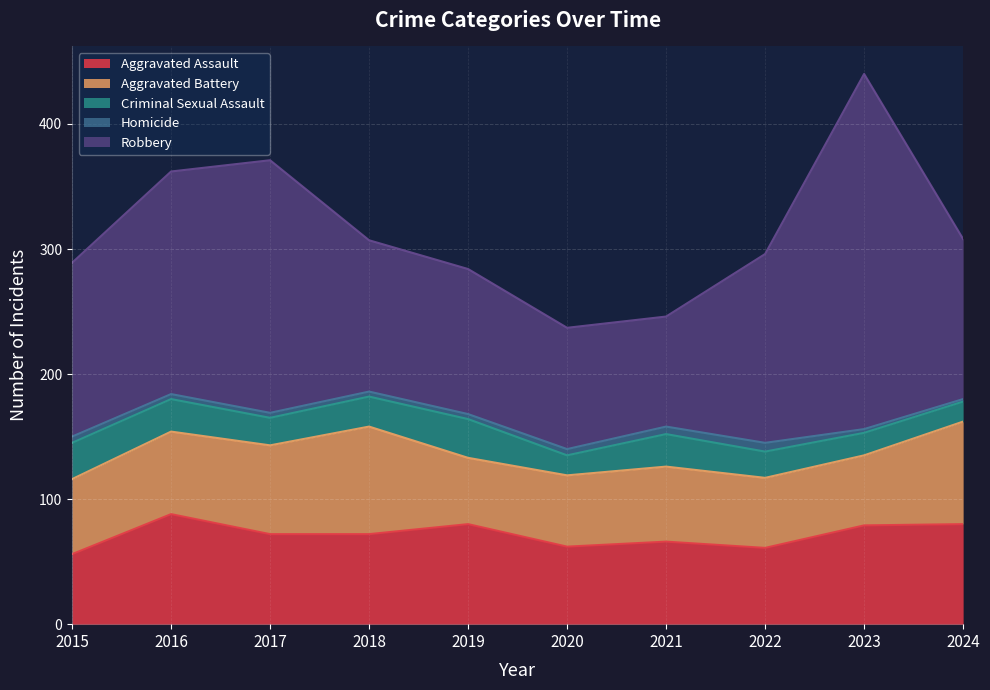

The Robbery series shows 139 at 2015. True or false?

True